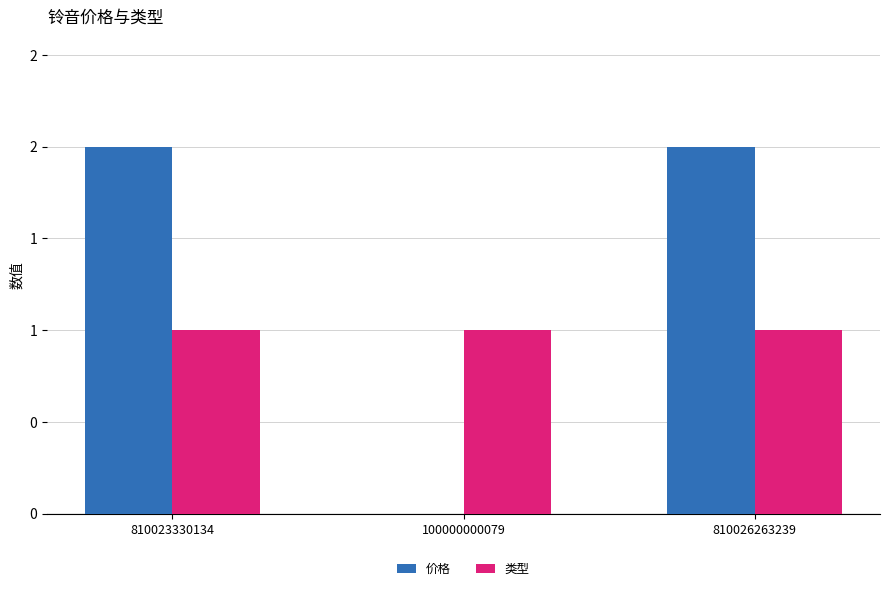

Are the bars horizontal?

No